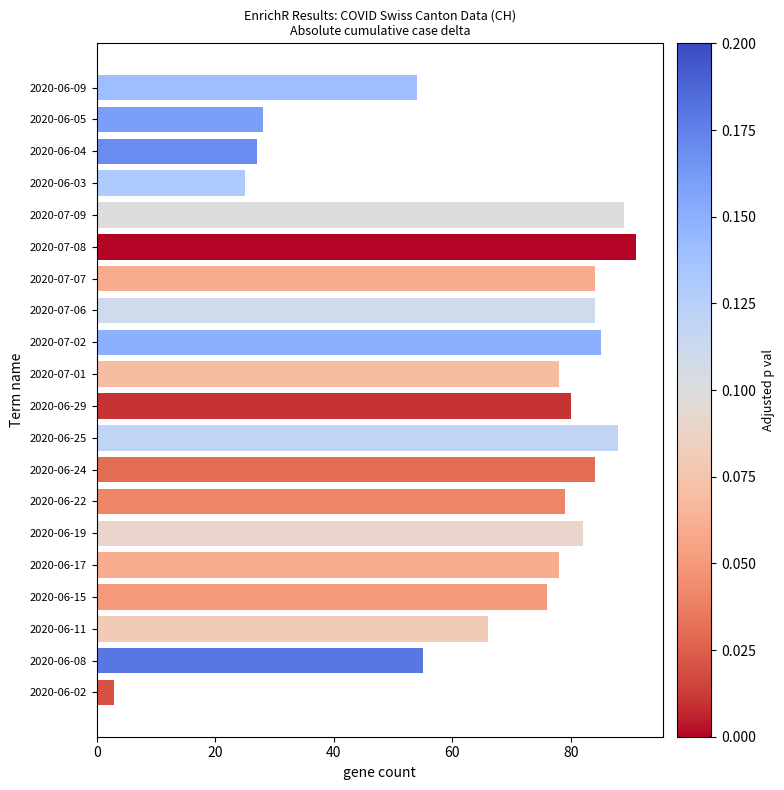

Approximately how many times larger is the value at 2020-06-17 compared to 2020-06-24?

0.9